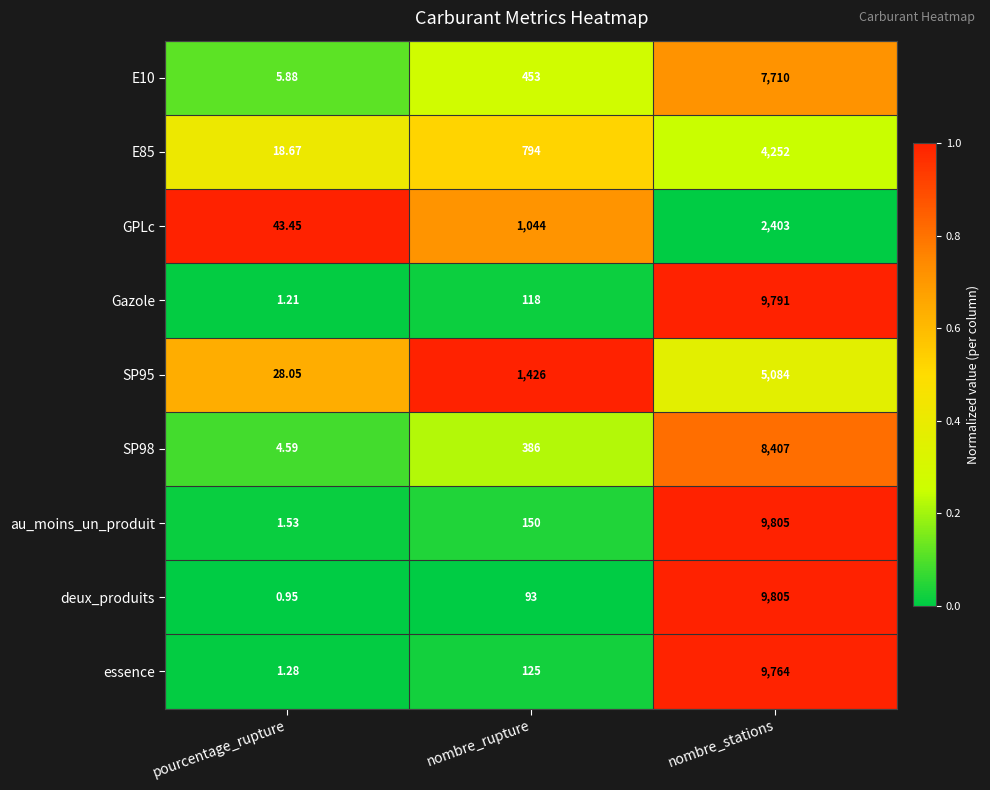

Which series has the largest total across all categories?

au_moins_un_produit